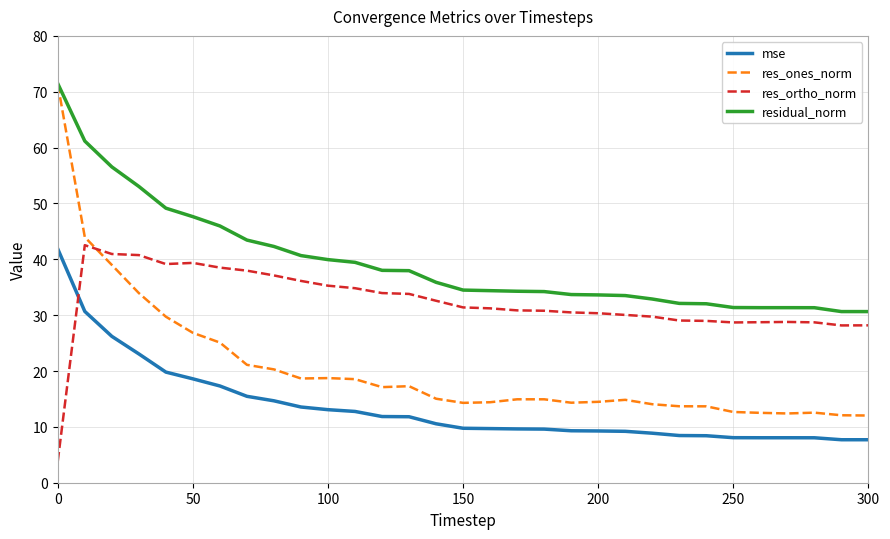

Which series has the widest spread of values?

res_ones_norm